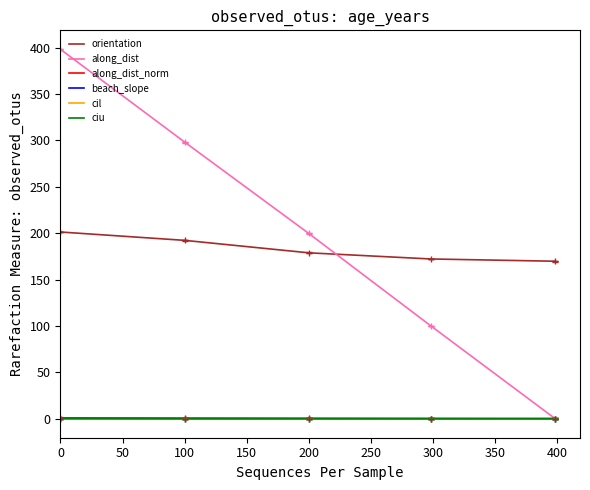

What is the greatest value displayed?

398.3